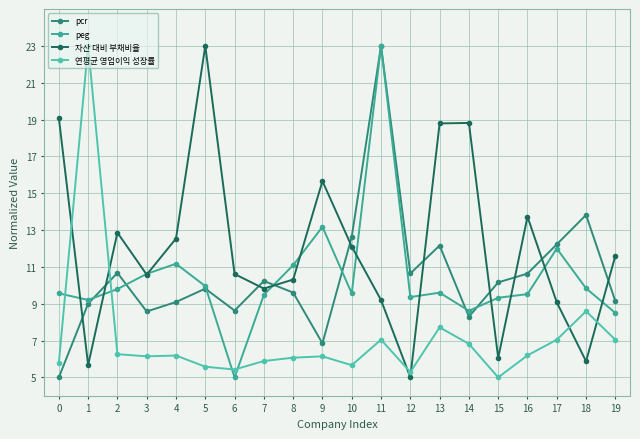

In pcr, how many points are higher than both neighbors (excluding endpoints)?

6